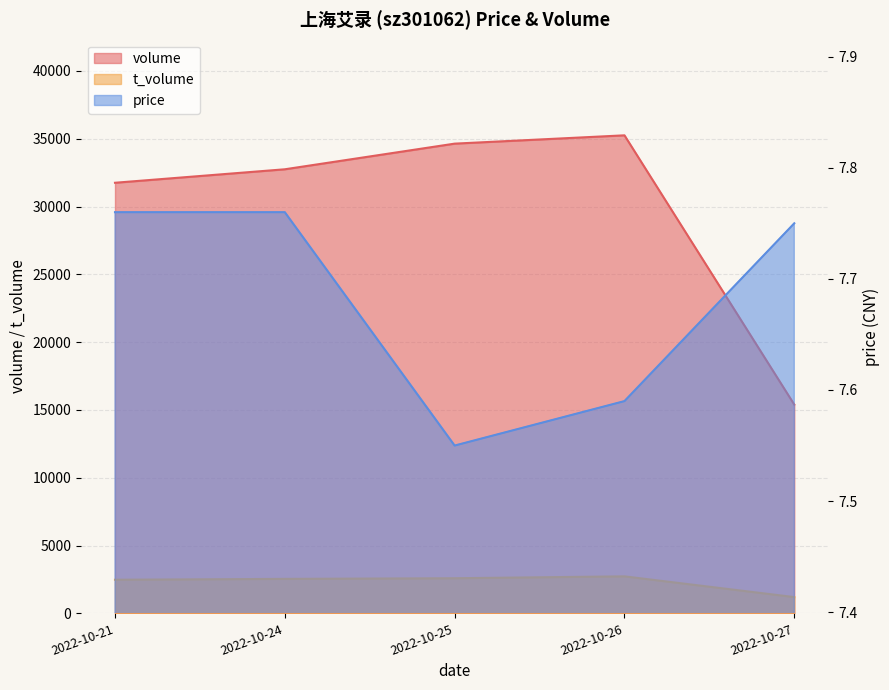

Where is price nearest to the value 7?

2022-10-25